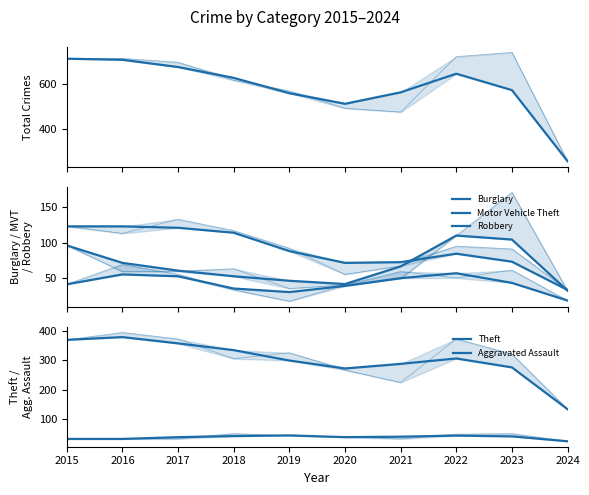

What is the difference between the highest and lowest values at 2021?

522.7